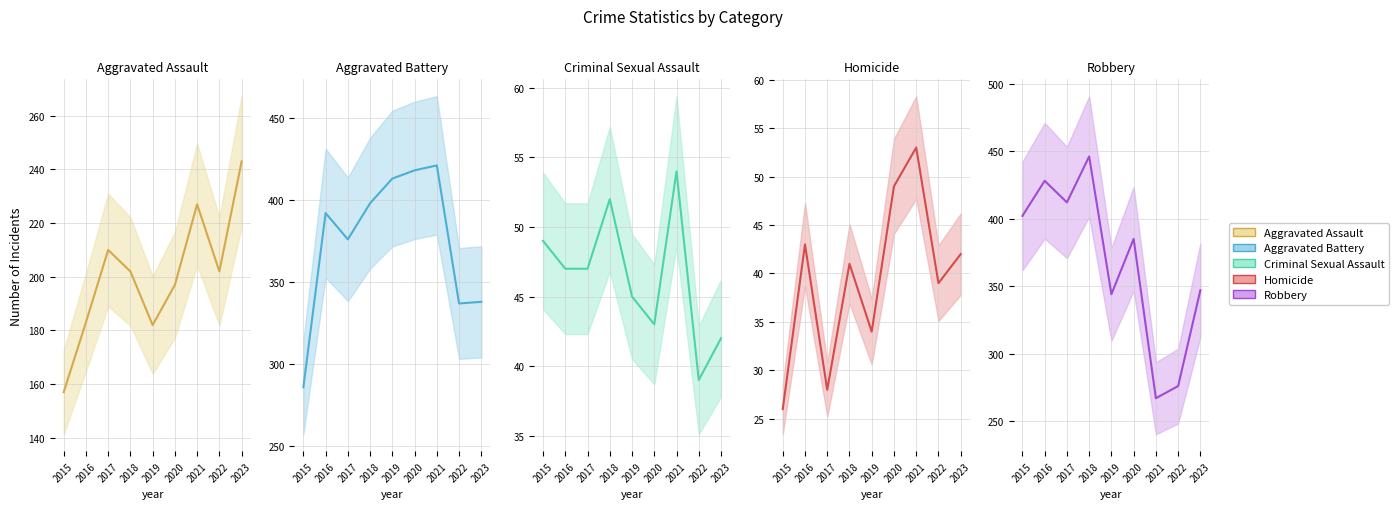

Reading left to right, list all the values displayed in this chart.

Aggravated Assault: 2015=157	2016=183	2017=210	2018=202	2019=182	2020=197	2021=227	2022=202	2023=243
Aggravated Battery: 2015=286	2016=392	2017=376	2018=398	2019=413	2020=418	2021=421	2022=337	2023=338
Criminal Sexual Assault: 2015=49	2016=47	2017=47	2018=52	2019=45	2020=43	2021=54	2022=39	2023=42
Homicide: 2015=26	2016=43	2017=28	2018=41	2019=34	2020=49	2021=53	2022=39	2023=42
Robbery: 2015=402	2016=428	2017=412	2018=446	2019=344	2020=385	2021=267	2022=276	2023=347